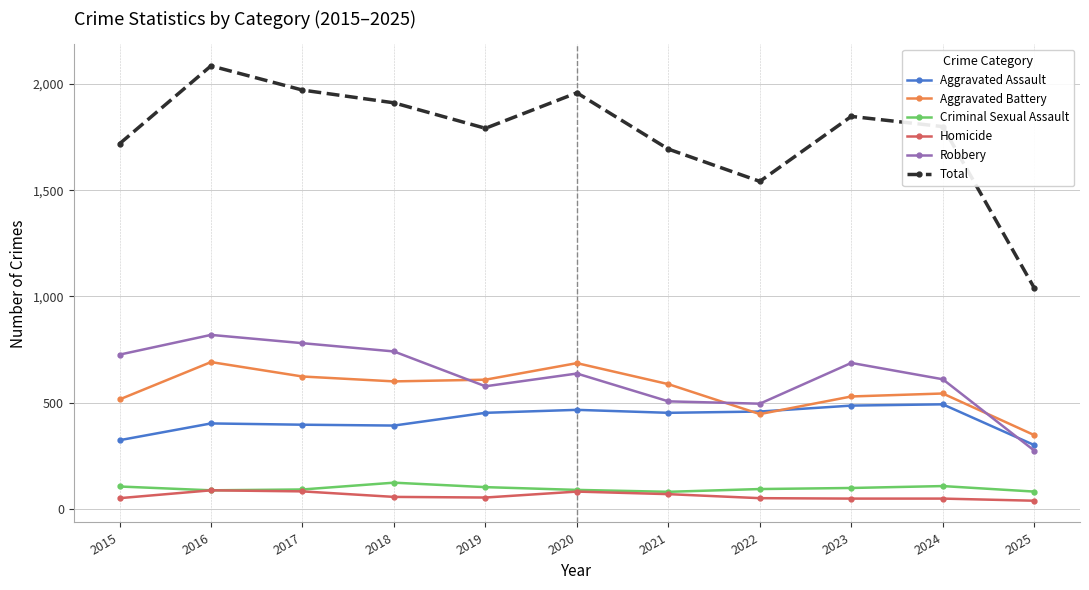

The value of Total at 2018 is 1912. True or false?

True